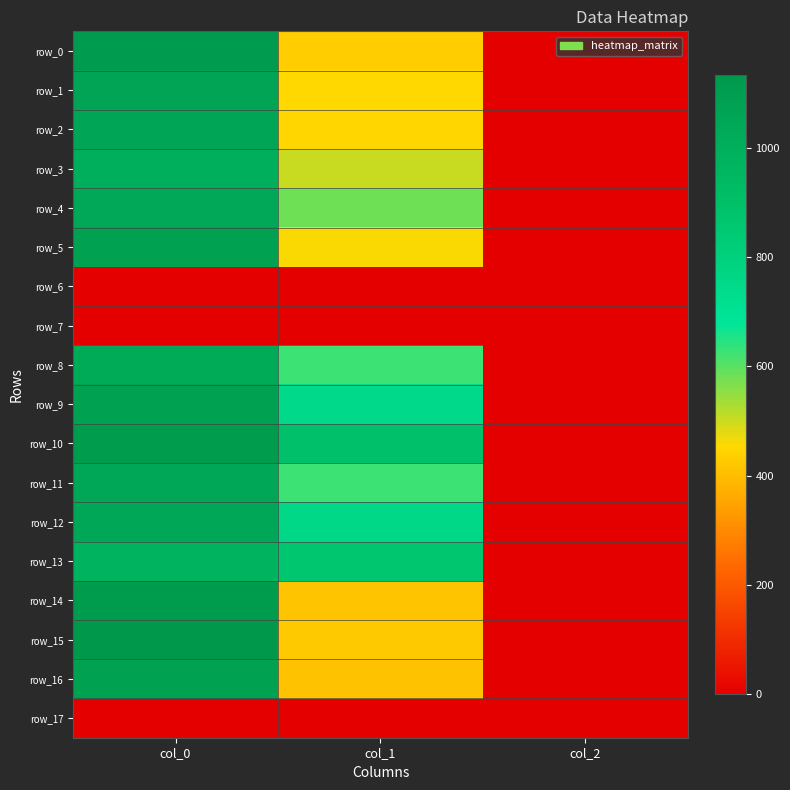

Which category has the highest value in the row_14 series?

col_0